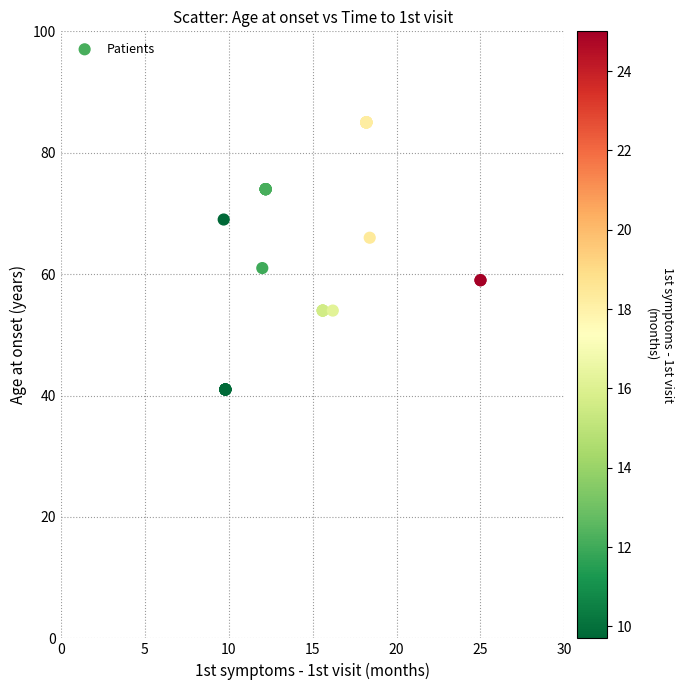

What Y value in the scatter plot is closest to 63?

61